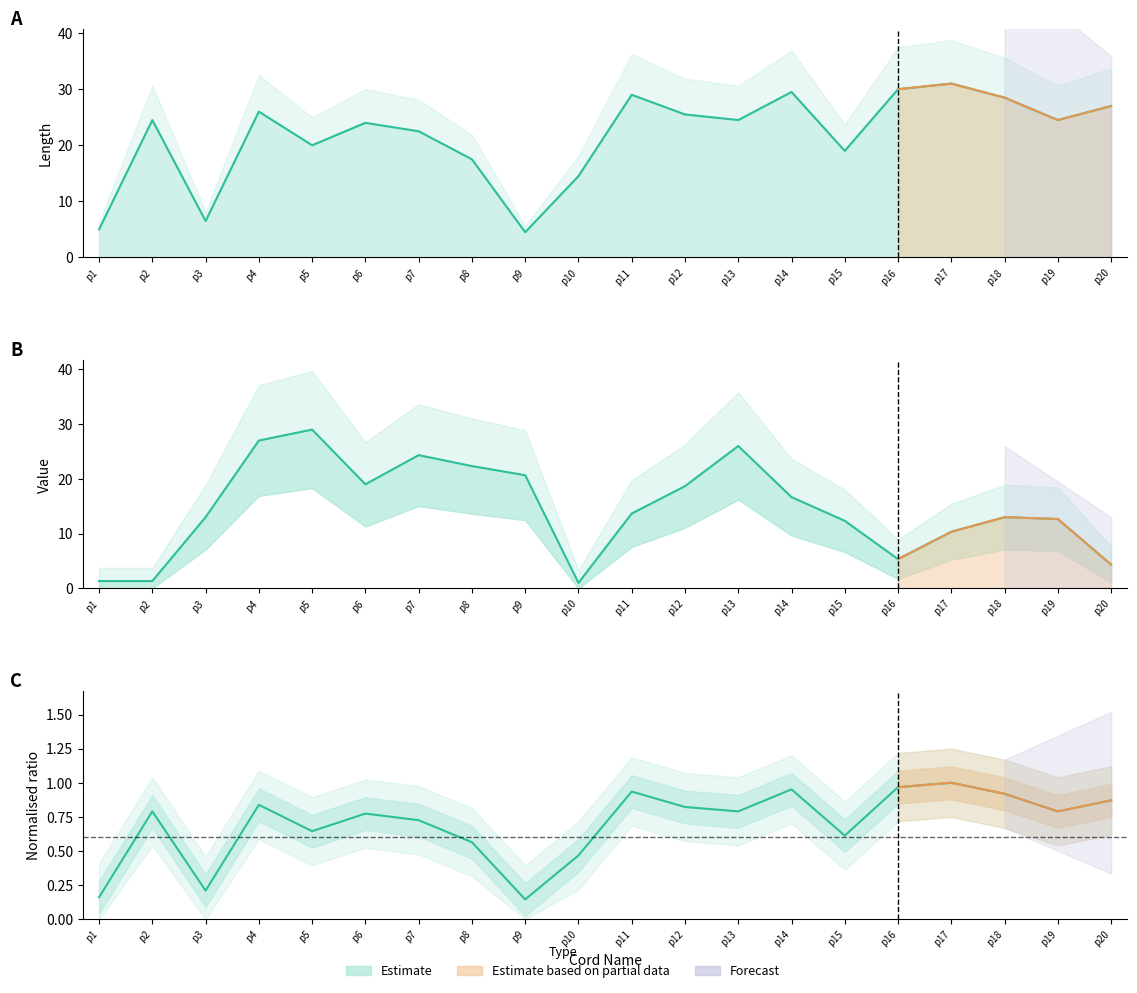

How many times do Value and Length cross each other?

6